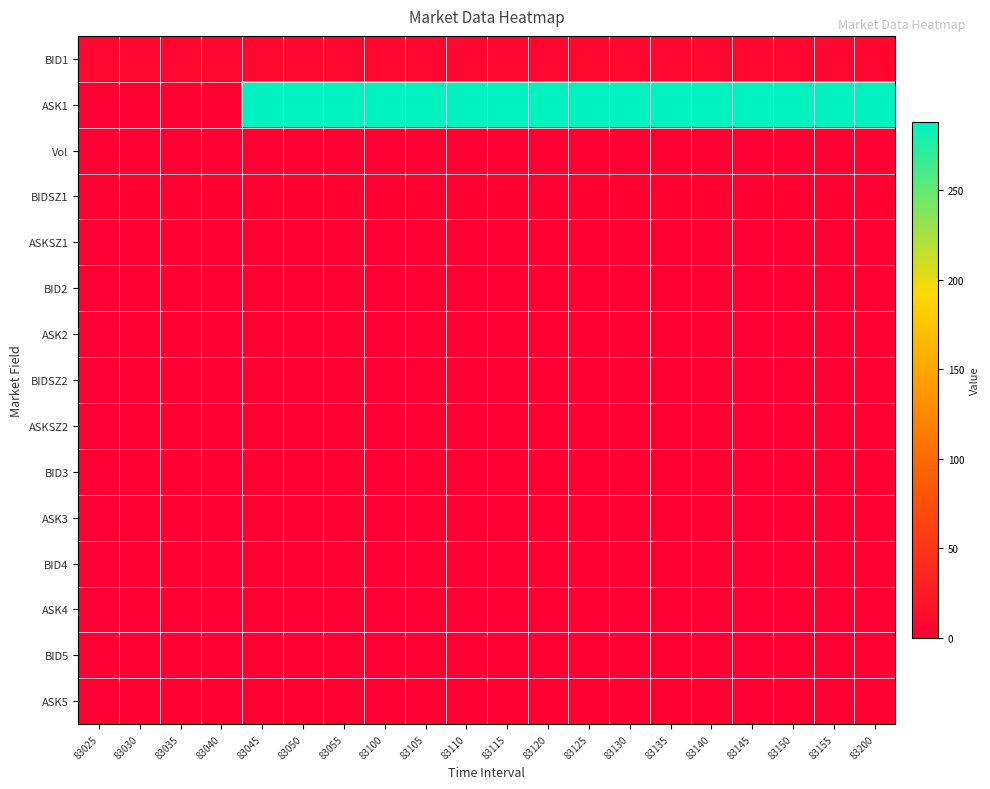

Which category has the highest value across all series?

83045